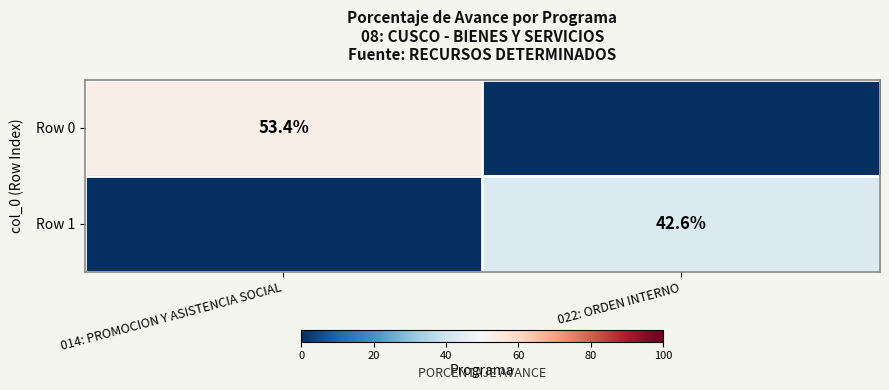

True or false: Row 0 has a value of 53.4 at 014: PROMOCION Y ASISTENCIA SOCIAL.

True